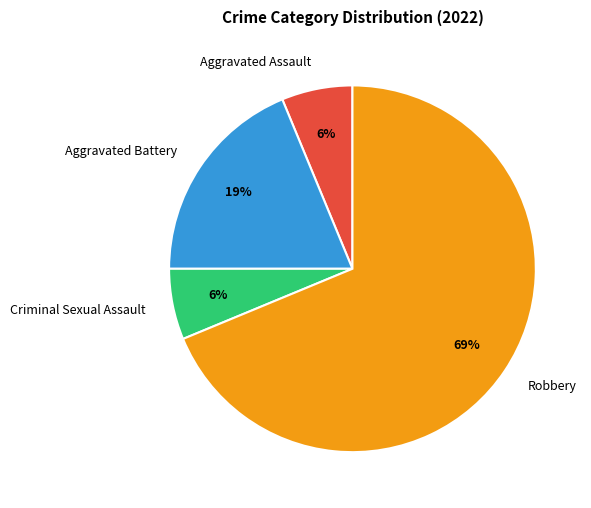

The Robbery slice represents 56% of the pie. True or false?

False